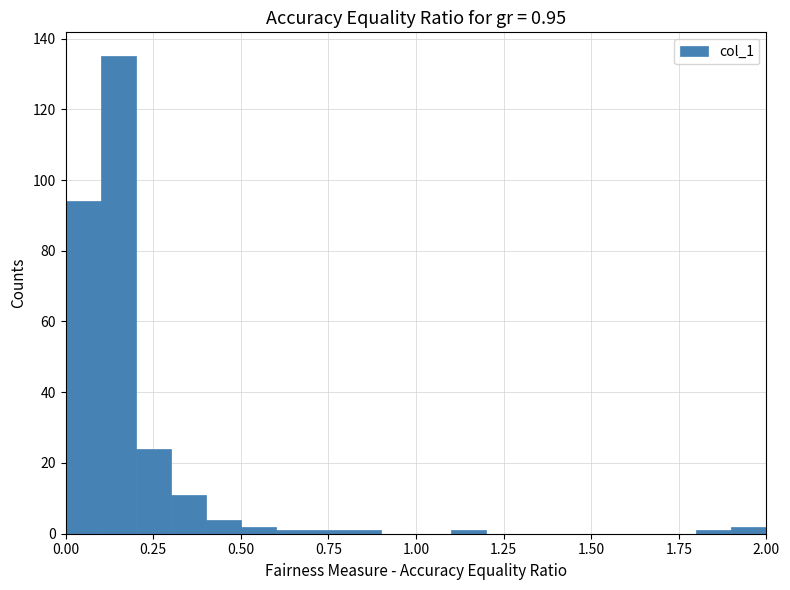

Read against the x-axis, roughly where is the centre of the tallest bar?

0.15